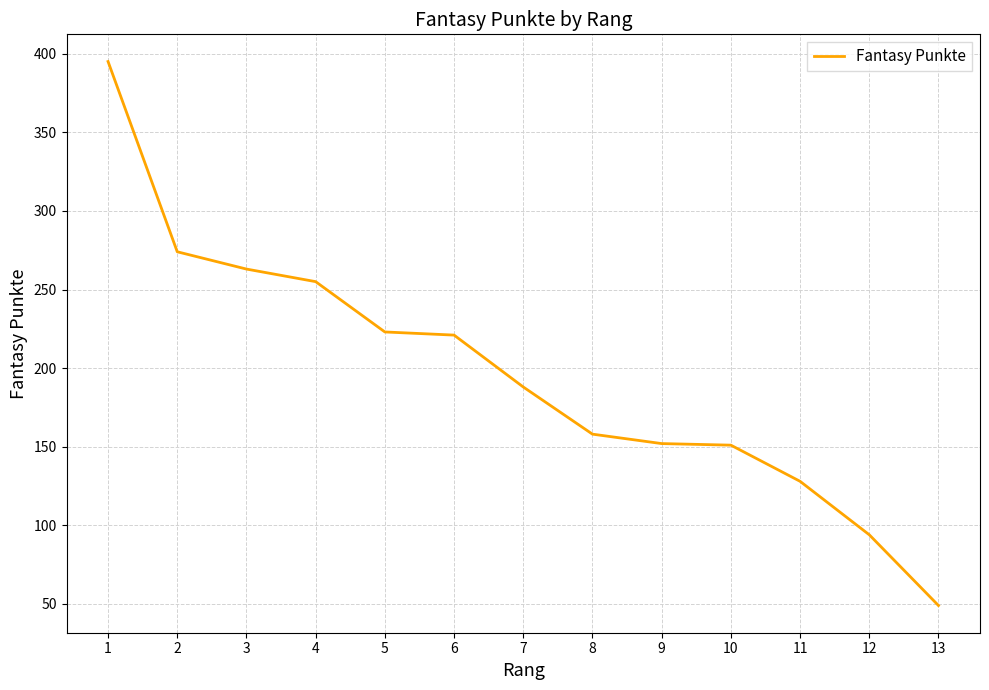

At which label does the data first exceed 188?

1